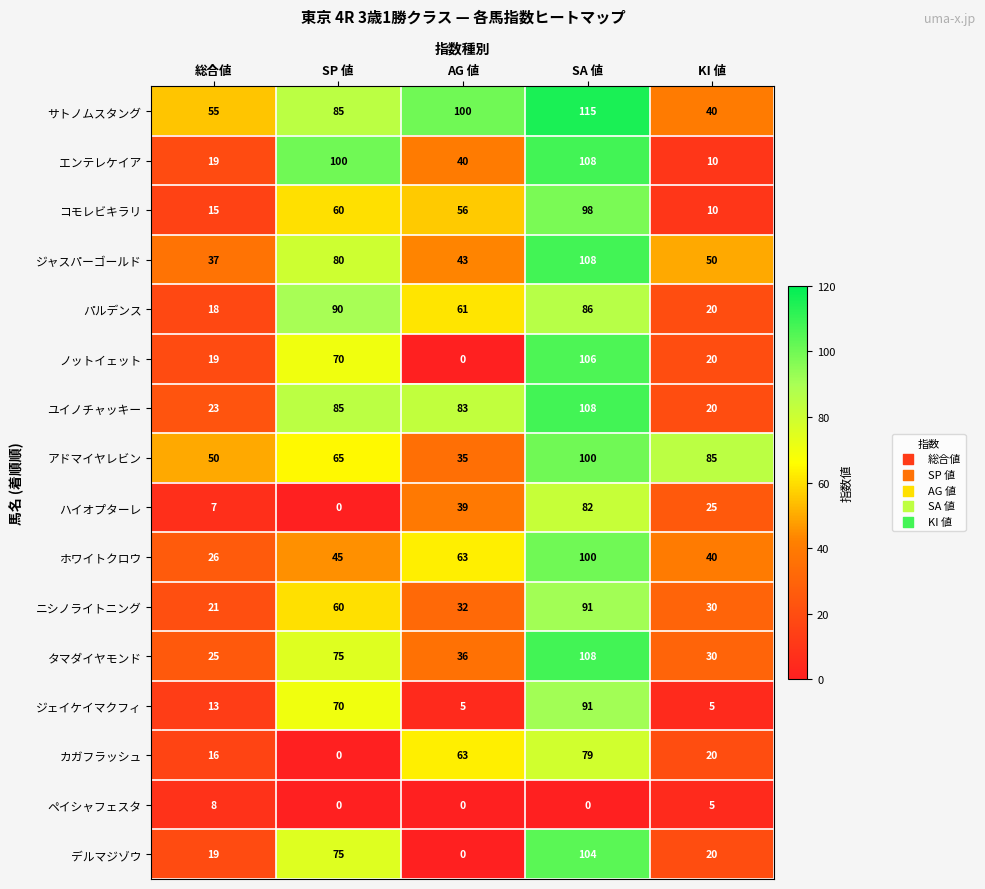

What is the difference between the second highest and minimum values in the ジャスパーゴールド series?

43